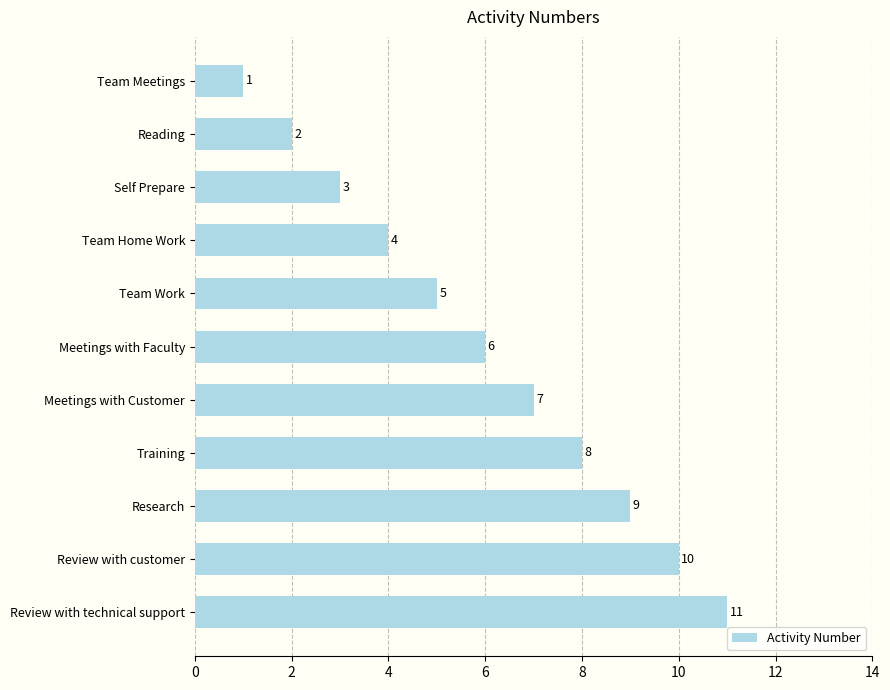

The chart shows a value of 2 at Self Prepare. True or false?

False